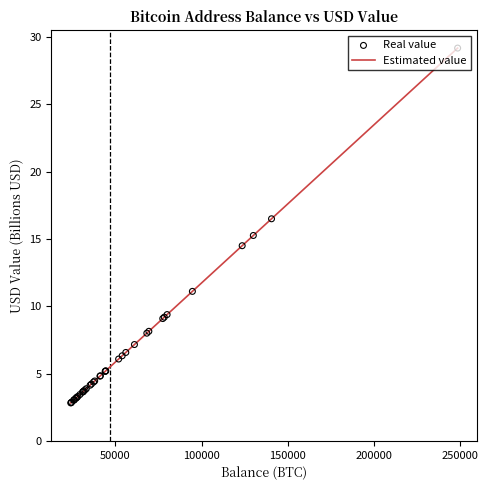

What is the greatest value displayed?

29.2